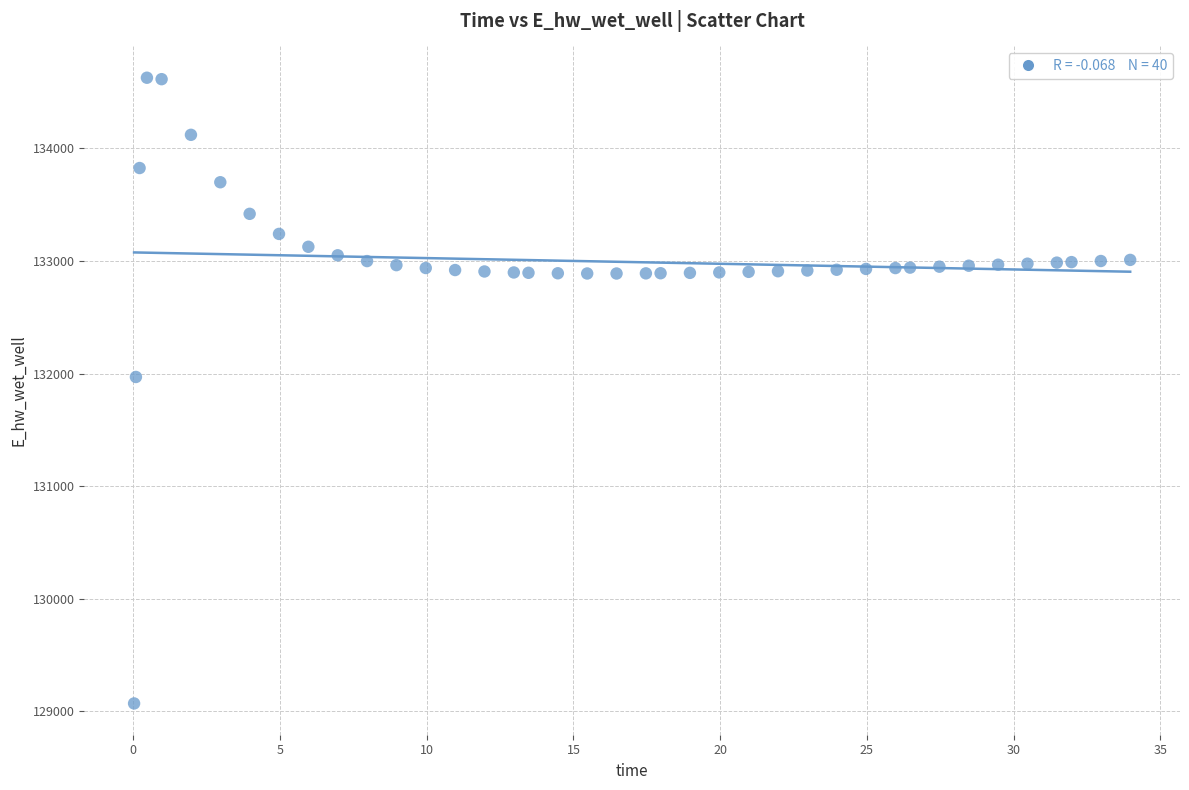

What is the range of X values (max minus min)?

33.9